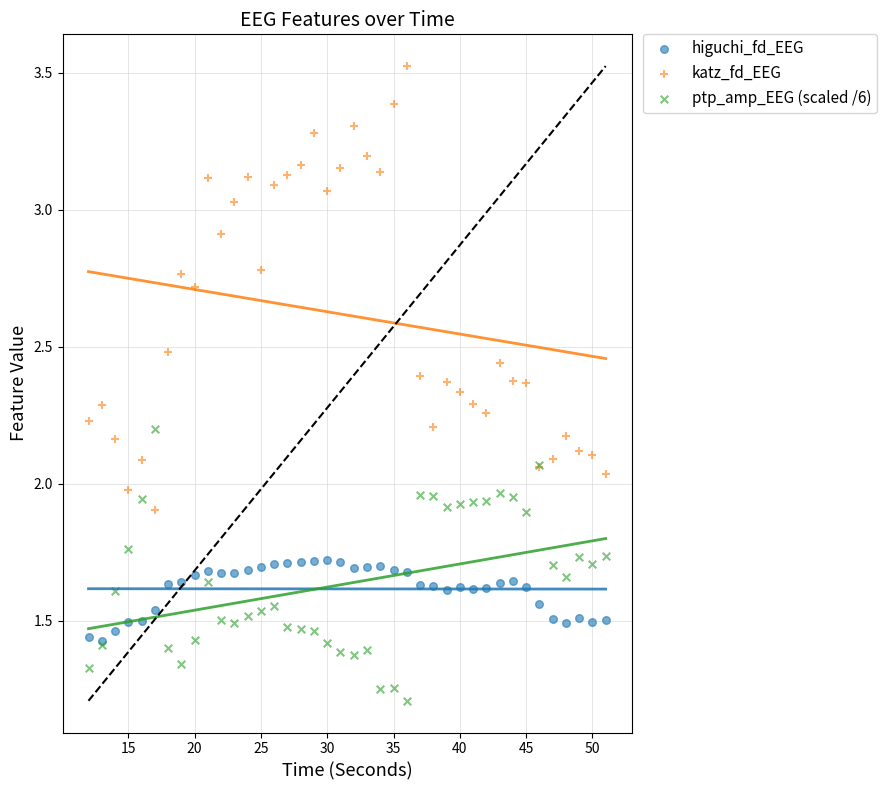

Which series contains the lowest Y value?

ptp_amp_EEG (scaled /6)